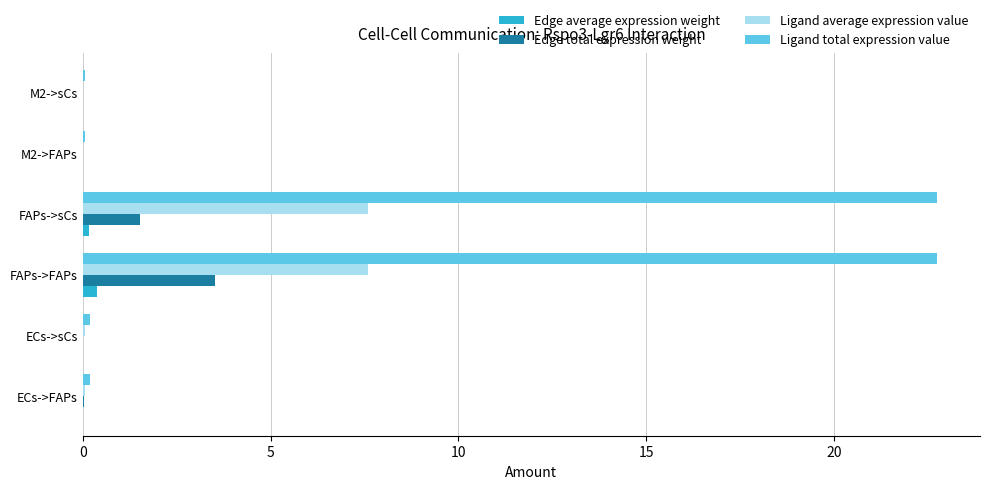

At which category is the sum across all series the highest?

FAPs->FAPs